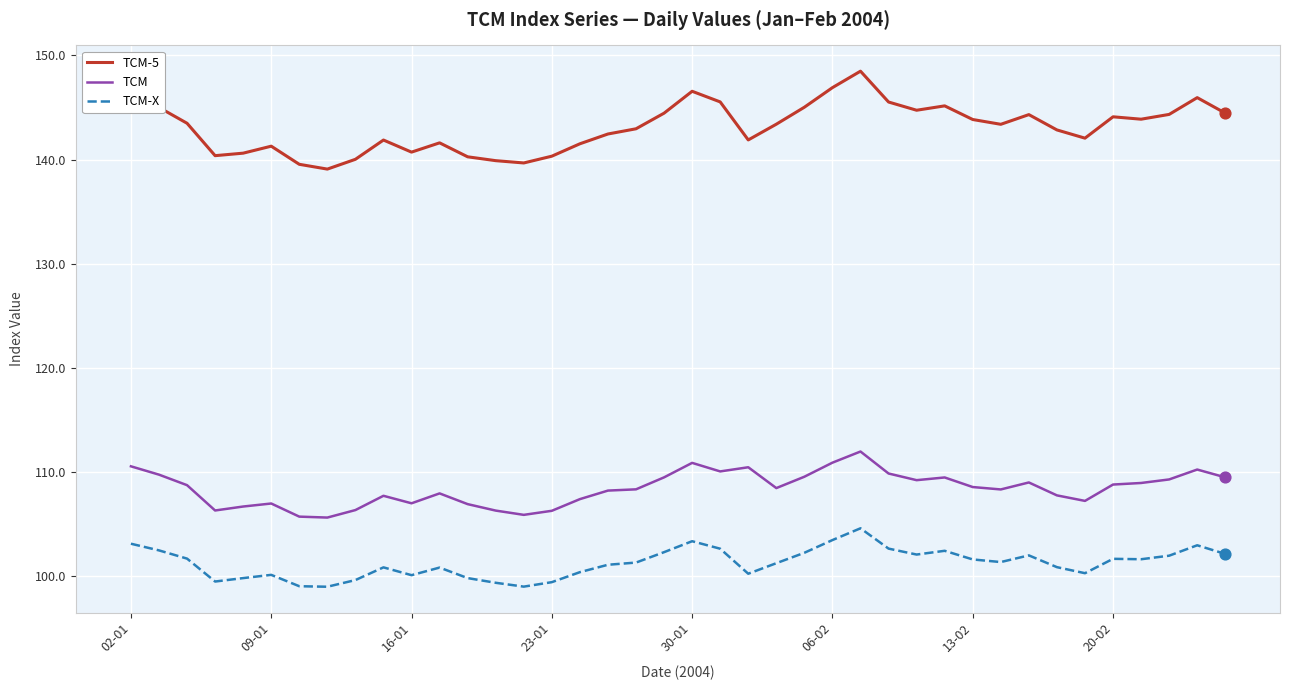

Which series has the widest spread of values?

TCM-5